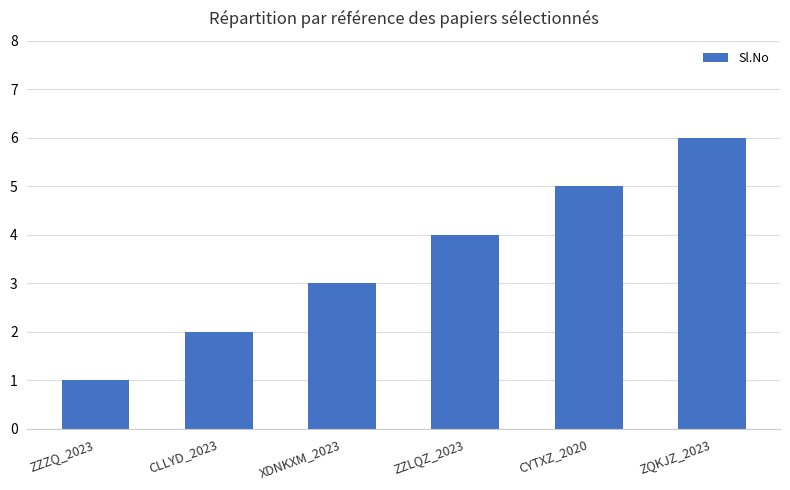

What is the approximate value at ZQKJZ_2023?

6